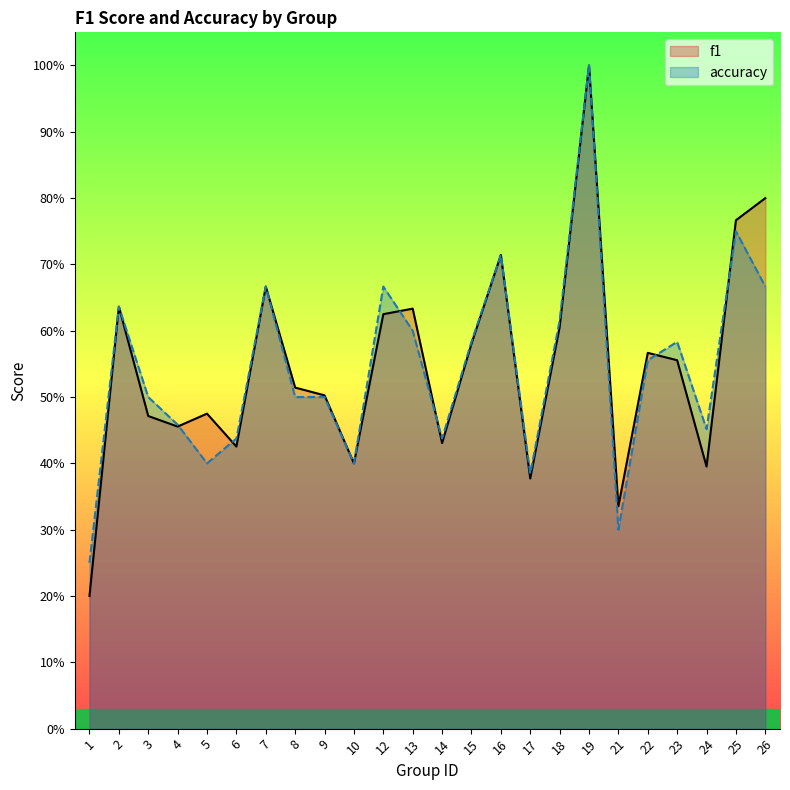

Is it true that f1 equals 0.6 at 21?

False